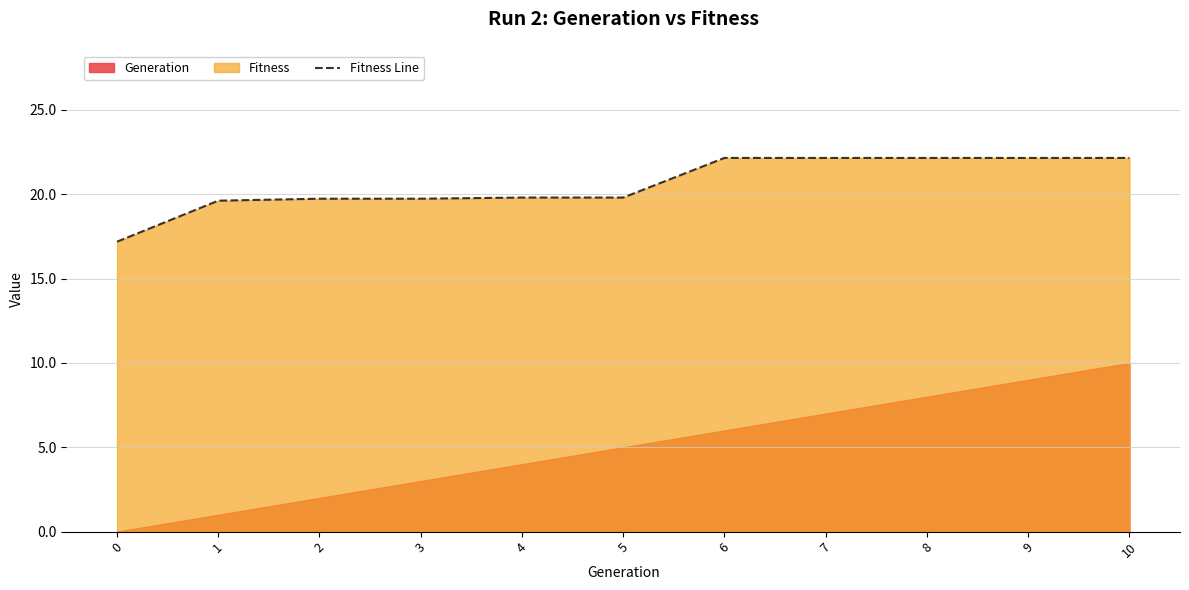

Reading left to right, what are all the values shown in this chart?

17.2	19.6	19.7	19.7	19.8	19.8	22.2	22.2	22.2	22.2	22.2